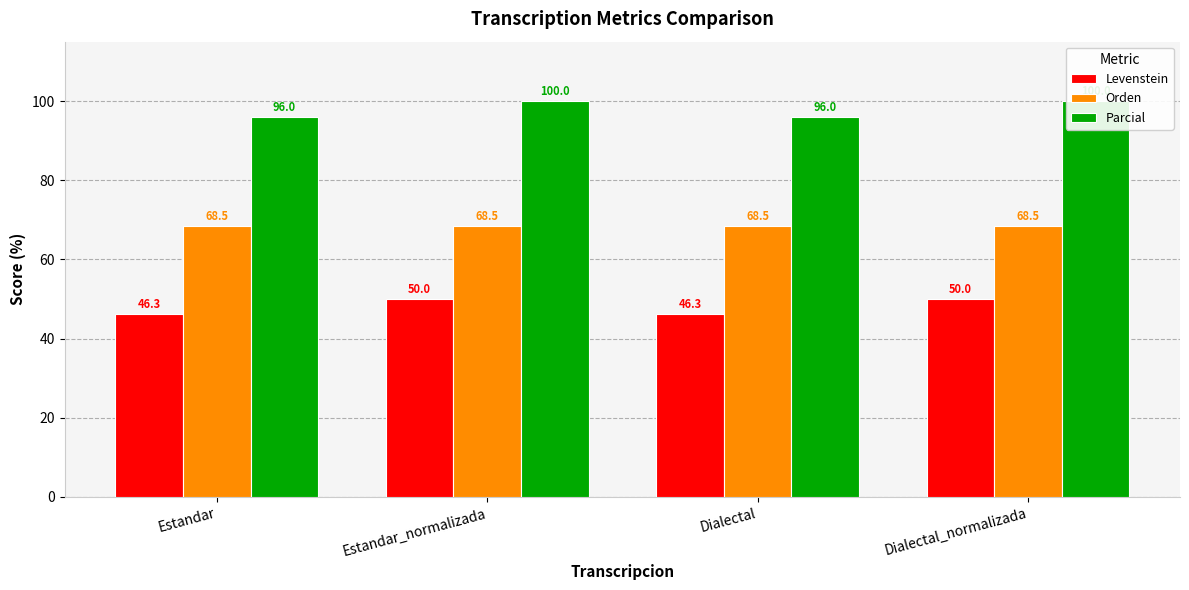

At which category is the sum across all series the highest?

Estandar_normalizada